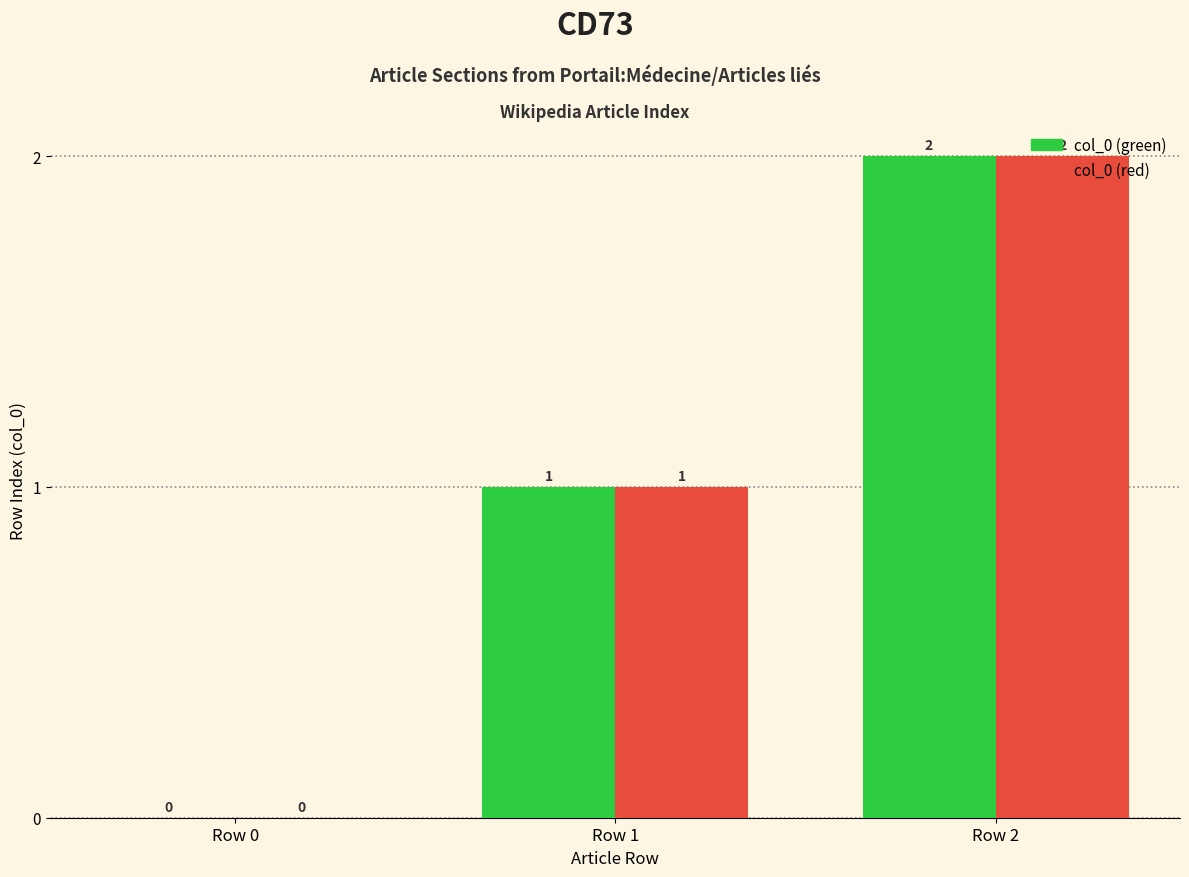

Count the number of categories in the chart.

3